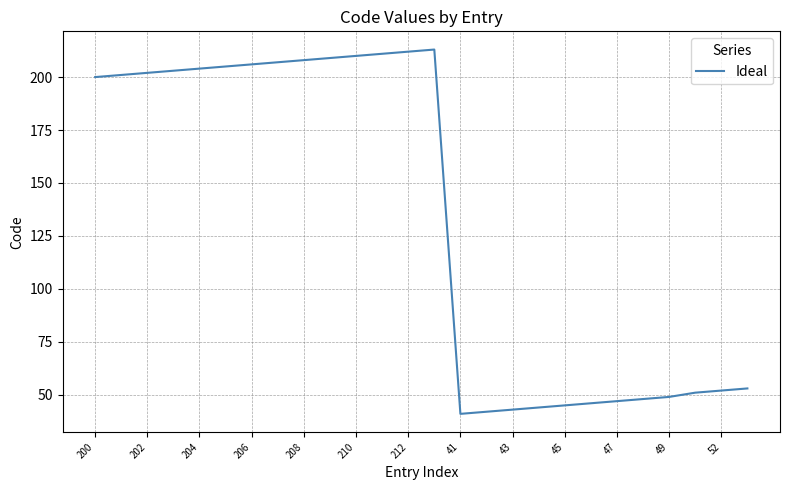

What is the minimum value shown in the chart?

41